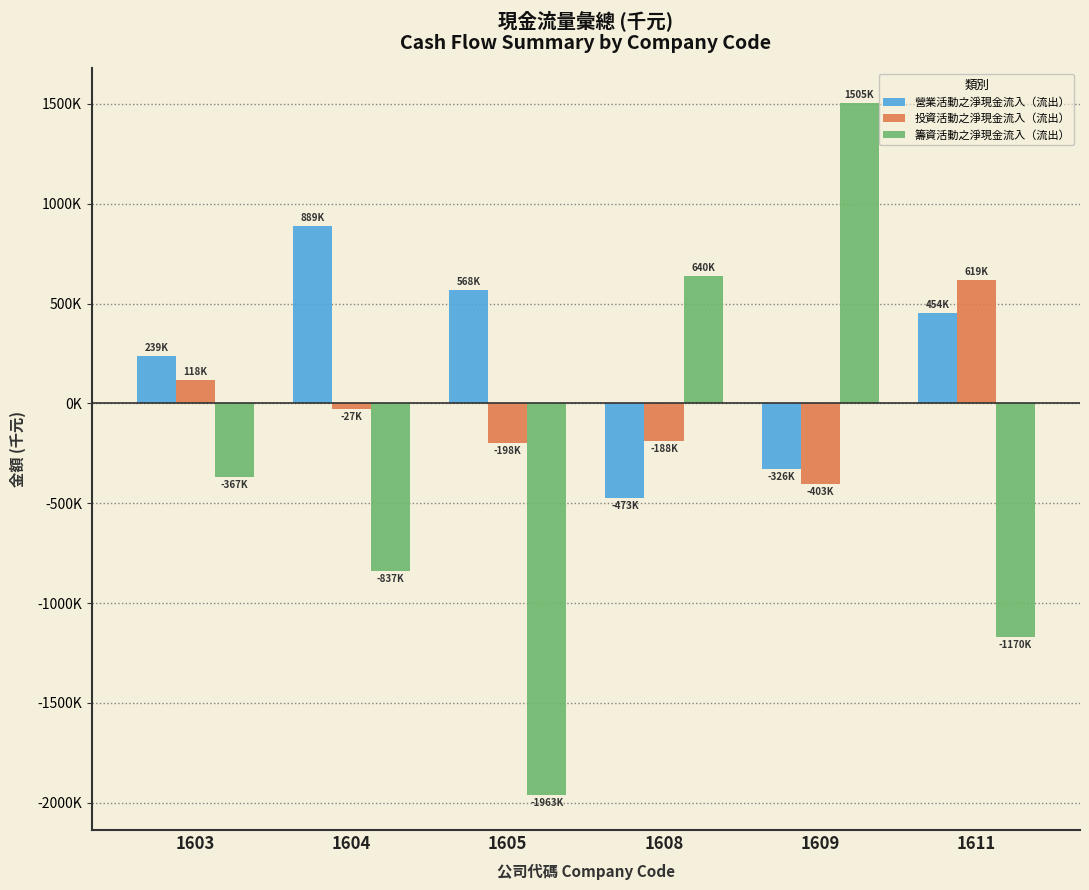

Does the chart contain stacked bars?

No